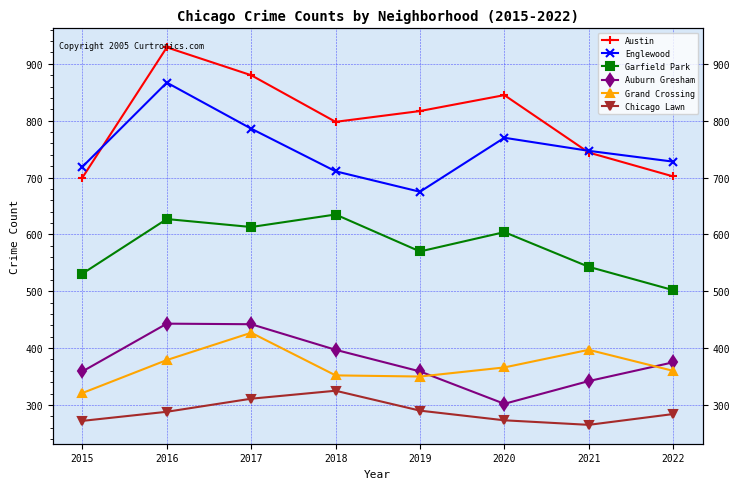

How many lines are shown in the chart?

6